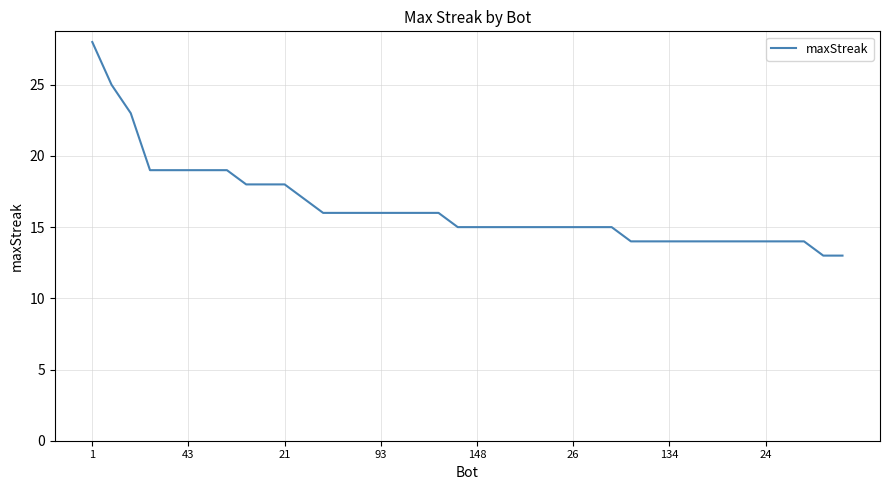

What is the average value?

16